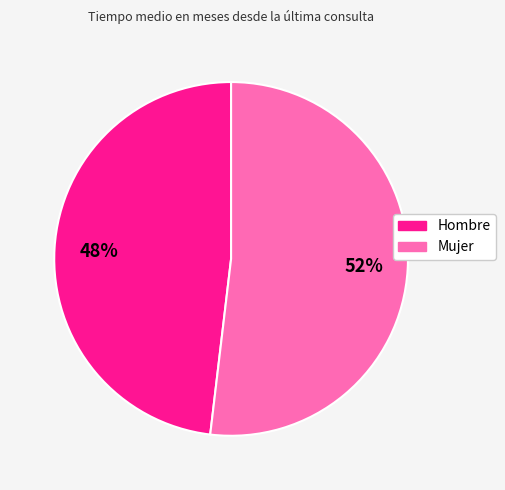

What percentage is the Hombre slice, to the nearest percent?

48%